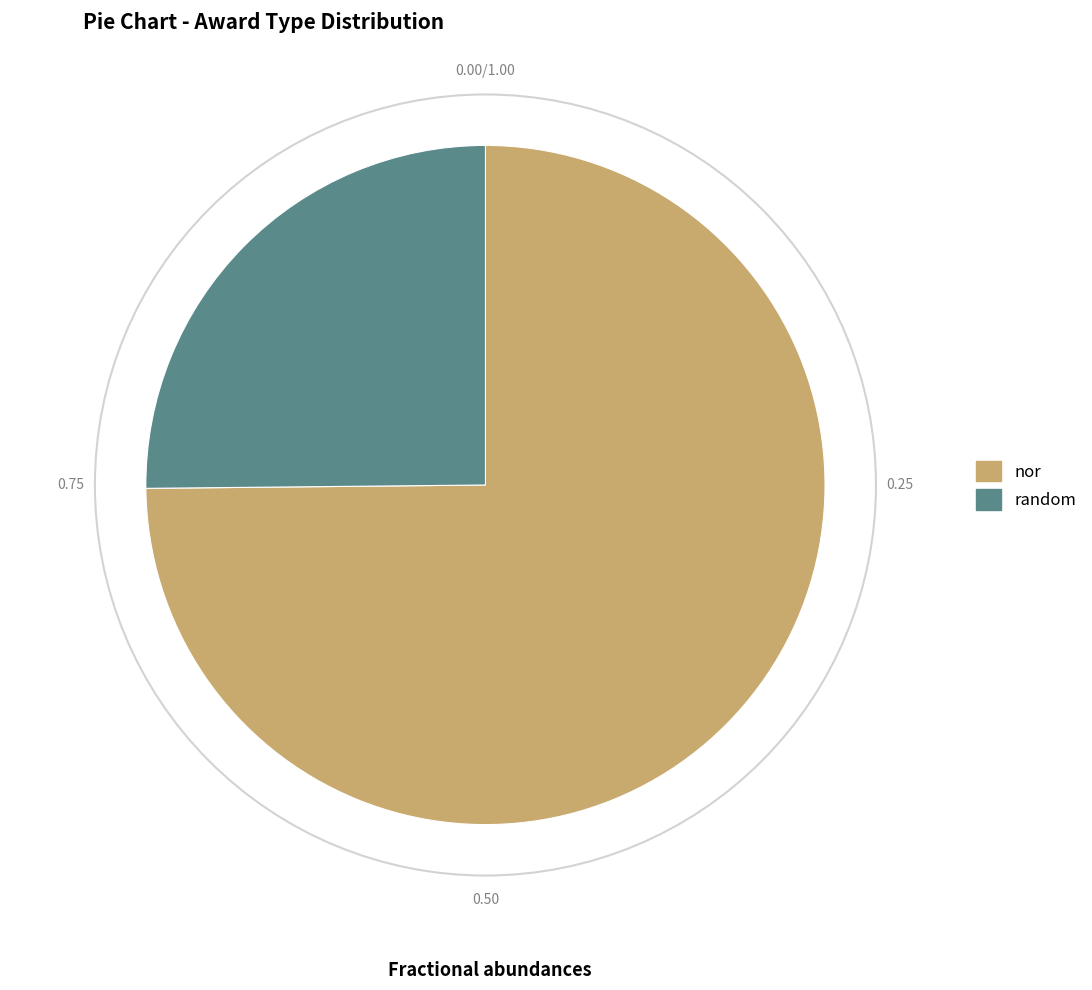

Rank the categories by value from lowest to highest.

random, nor